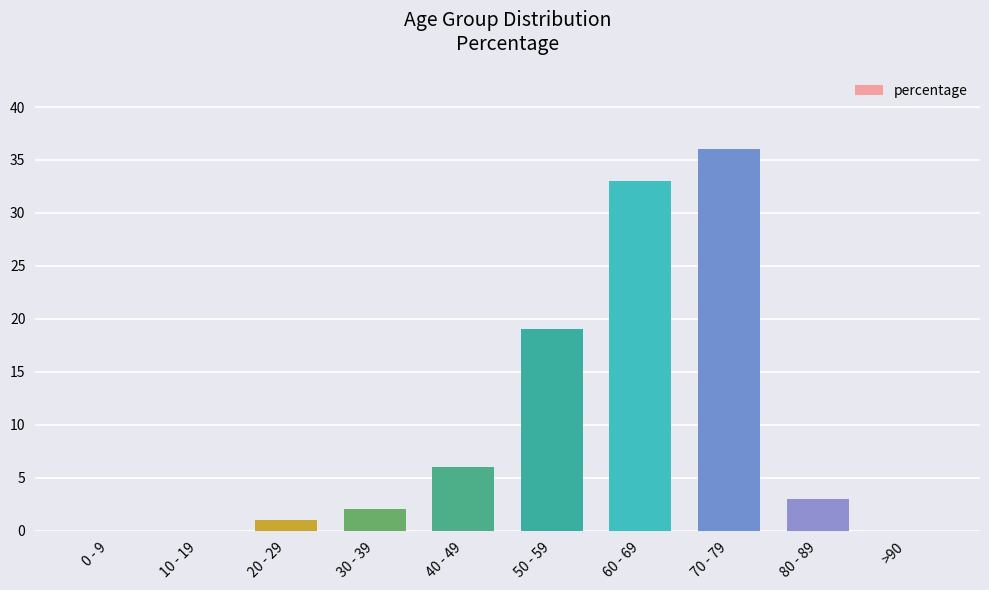

How many categories are shown in the chart?

10